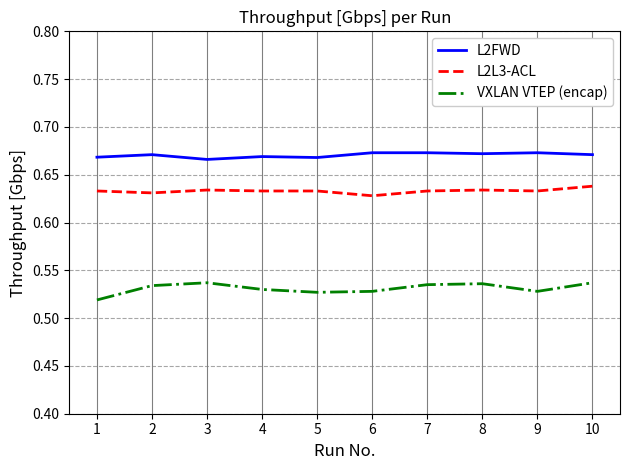

Which series has the largest total across all categories?

L2FWD